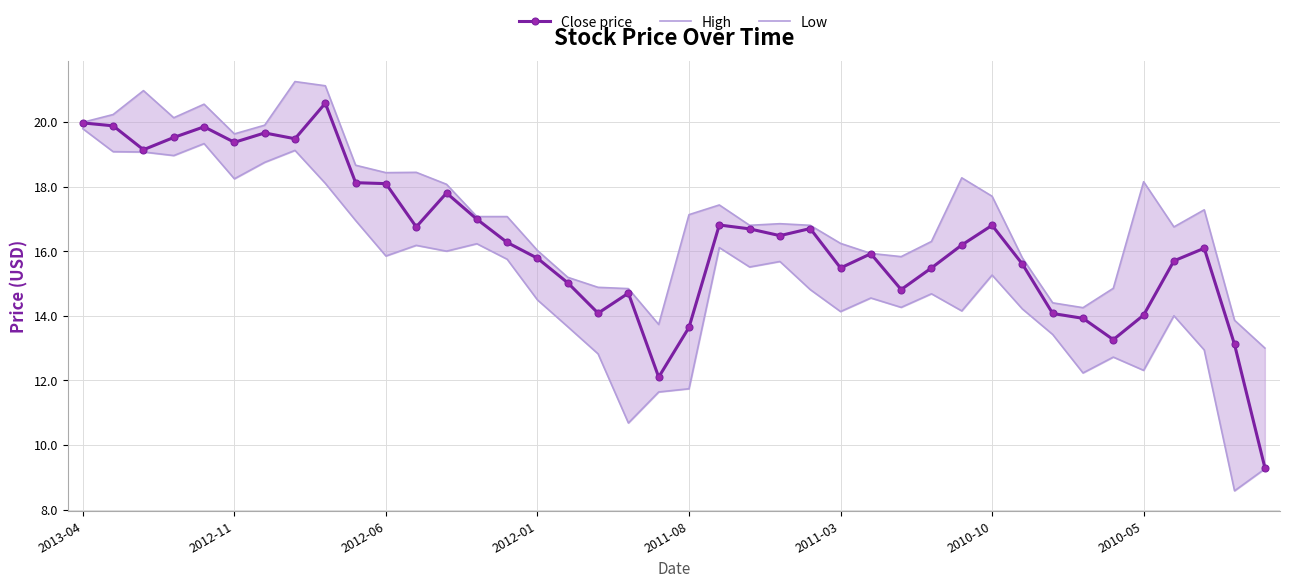

True or false: Close price and Low intersect in this chart.

False